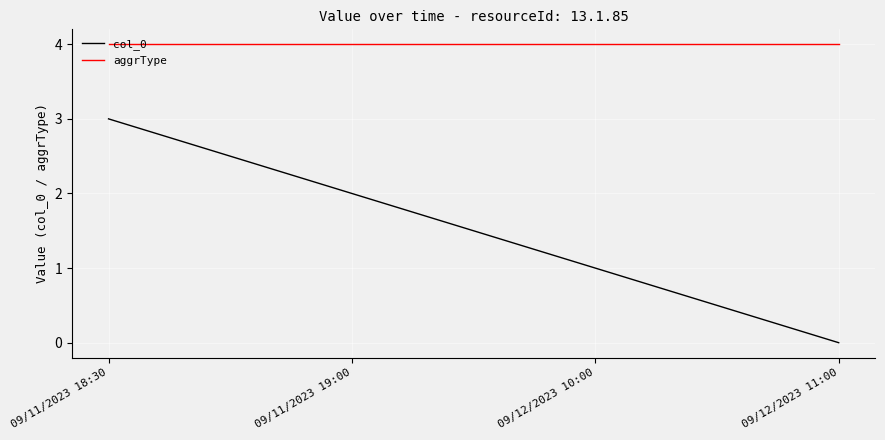

Which series has the largest range (max minus min)?

col_0